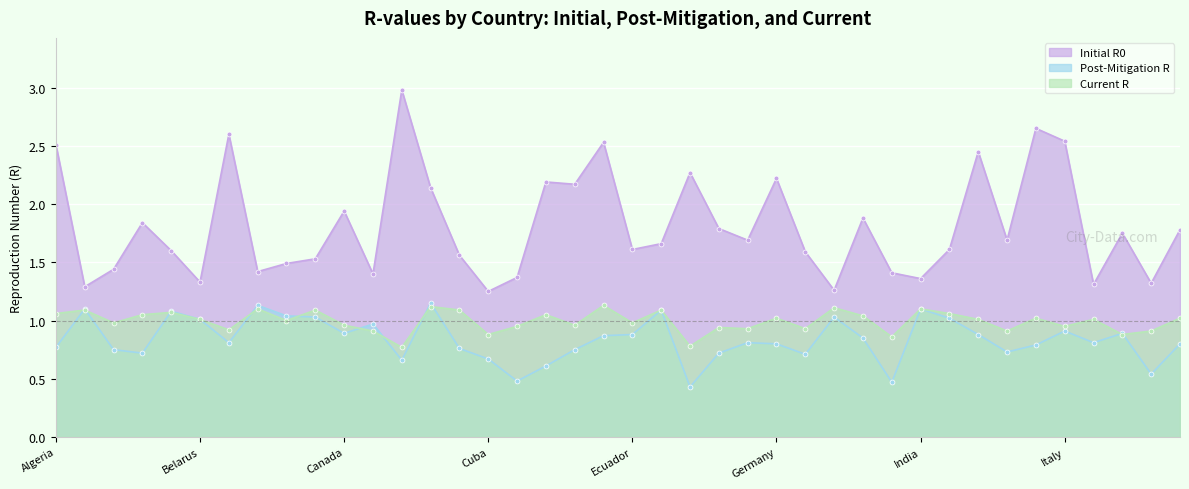

True or false: Post-Mitigation R has more than 2 points higher than both neighbors.

True